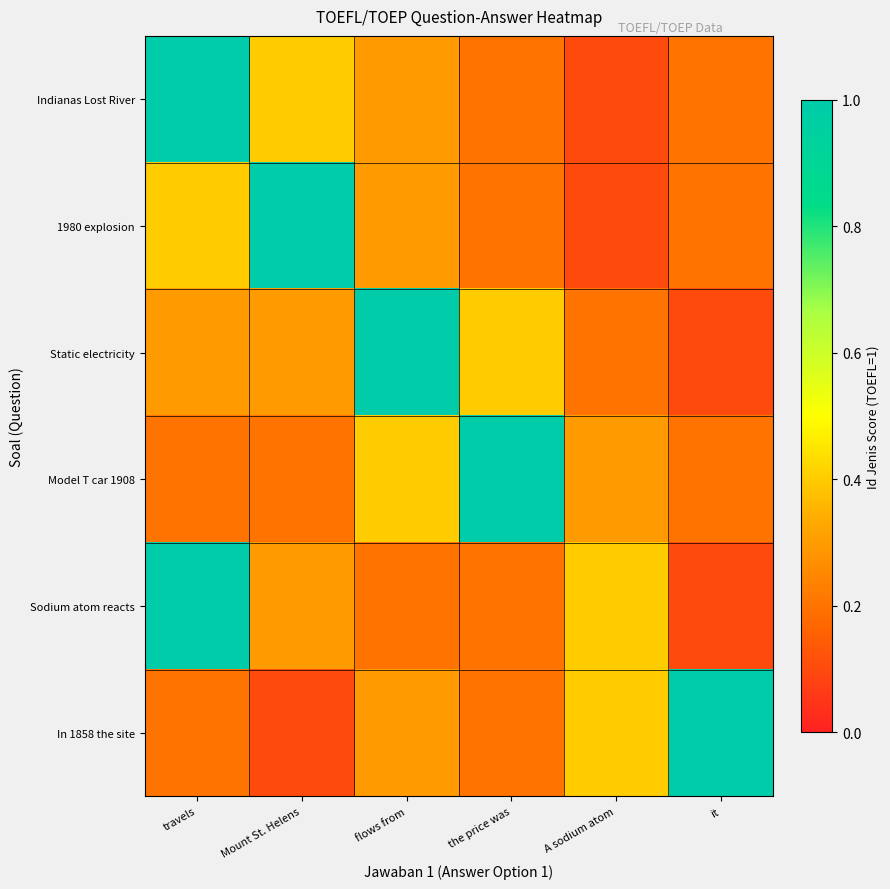

Reading left to right, extract all data points from this chart.

Indianas Lost River: travels=1.0	Mount St. Helens=0.4	flows from=0.3	the price was=0.2	A sodium atom=0.1	it=0.2
1980 explosion: travels=0.4	Mount St. Helens=1.0	flows from=0.3	the price was=0.2	A sodium atom=0.1	it=0.2
Static electricity: travels=0.3	Mount St. Helens=0.3	flows from=1.0	the price was=0.4	A sodium atom=0.2	it=0.1
Model T car 1908: travels=0.2	Mount St. Helens=0.2	flows from=0.4	the price was=1.0	A sodium atom=0.3	it=0.2
Sodium atom reacts: travels=1.0	Mount St. Helens=0.3	flows from=0.2	the price was=0.2	A sodium atom=0.4	it=0.1
In 1858 the site: travels=0.2	Mount St. Helens=0.1	flows from=0.3	the price was=0.2	A sodium atom=0.4	it=1.0